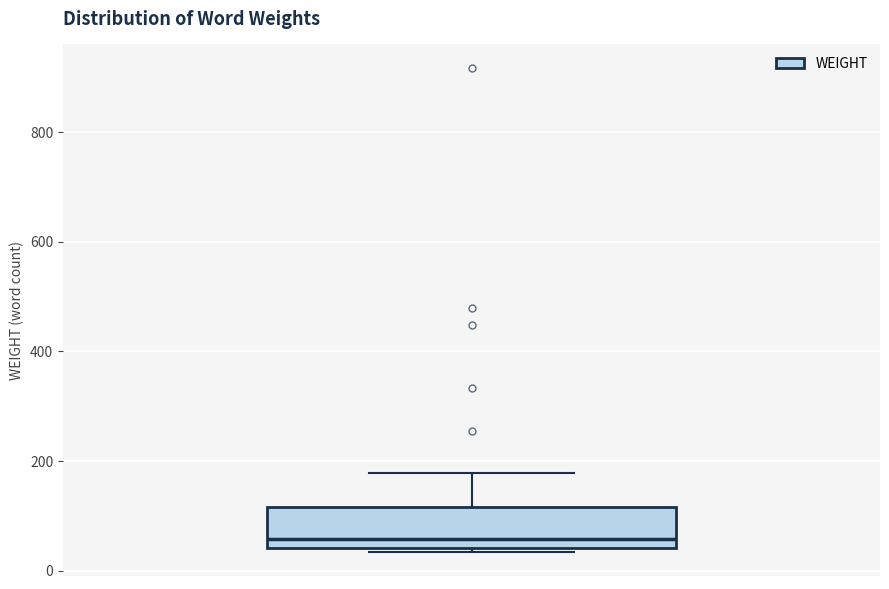

Read this box plot against the y-axis: the position of the median line, the range covered by the box, and the ends of both whiskers. The values are not printed on the chart, so give them approximately, as read against the axis.

median 60, box 40 to 120, whiskers 40 (just below the box's lower edge) to 180